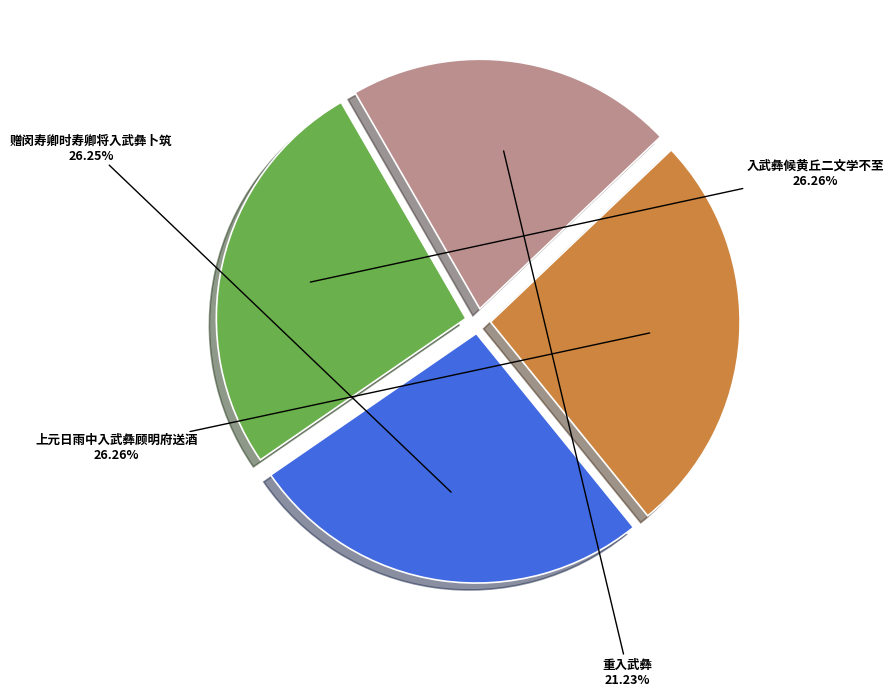

Is there a majority slice in this chart?

No